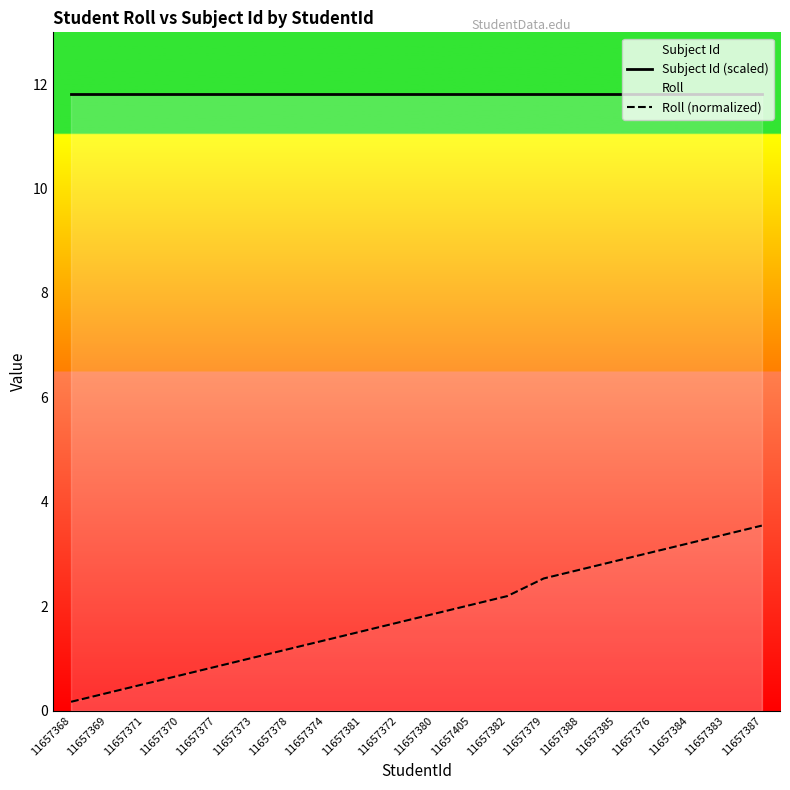

Which series changed the most between 11657369 and 11657377?

Roll (normalized)